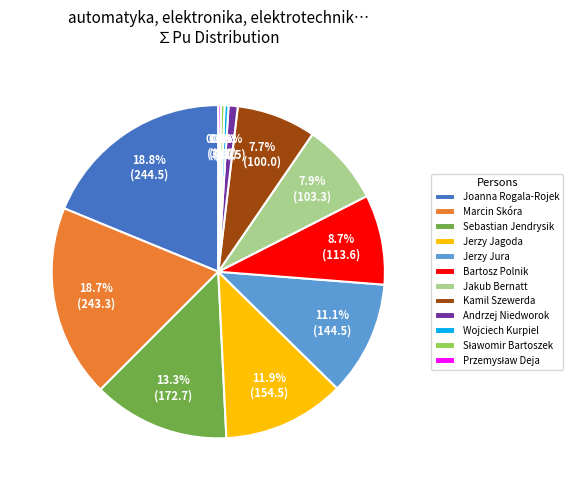

Is the sum of Jerzy Jagoda and Jerzy Jura greater than half?

No